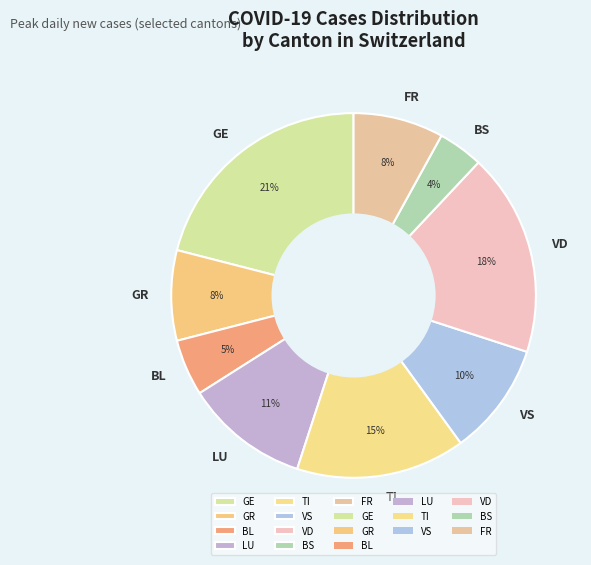

How many slices are in this pie chart?

9